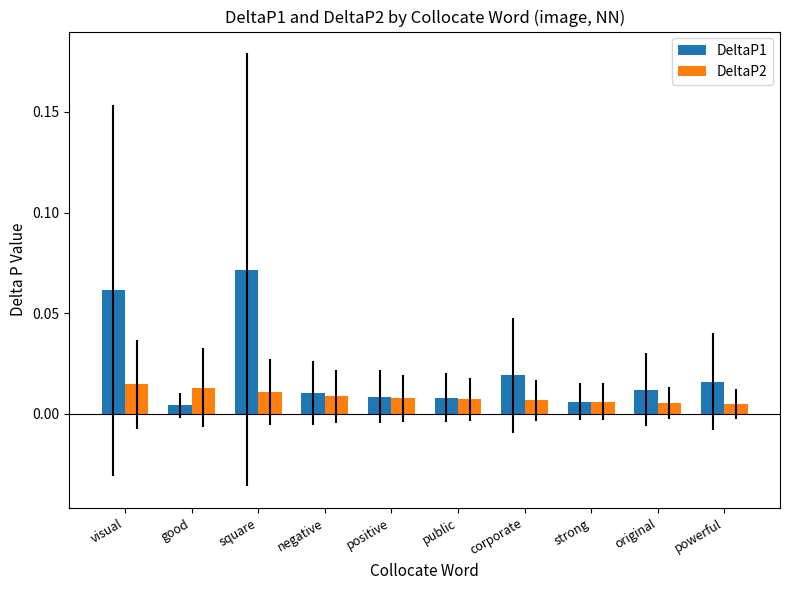

How many bars are there in each group?

2